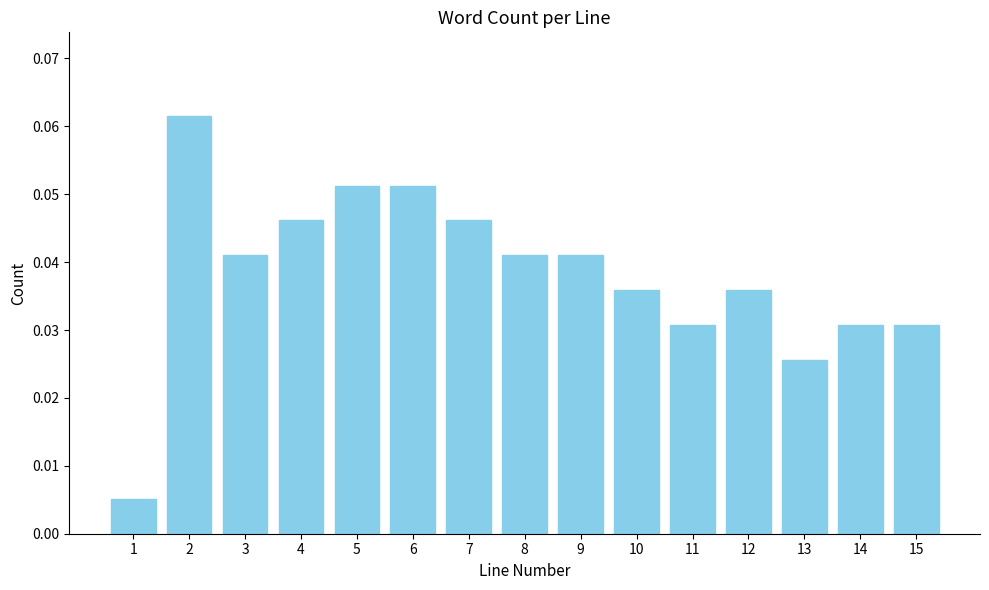

The chart shows a value of 0.1 at 8. True or false?

False